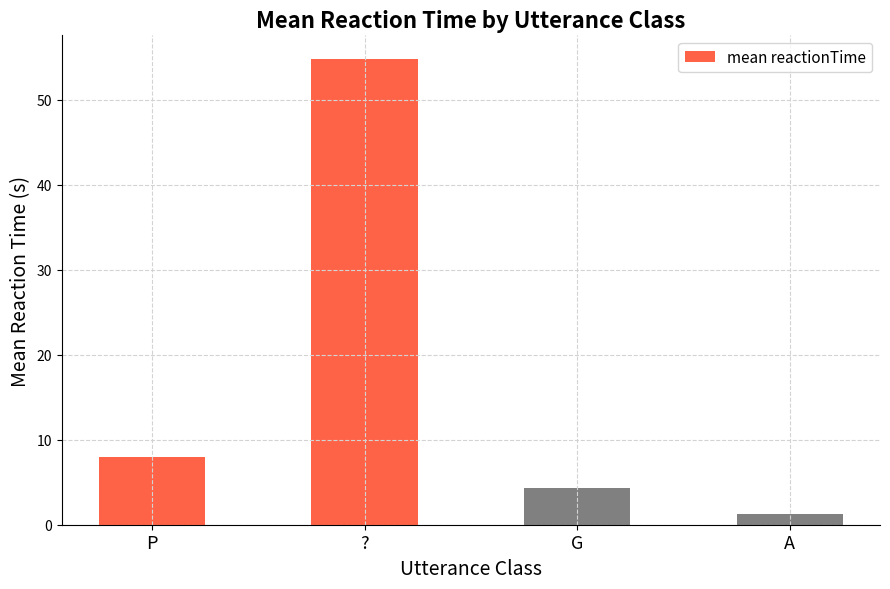

True or false: the data shows 4.3 at G.

True